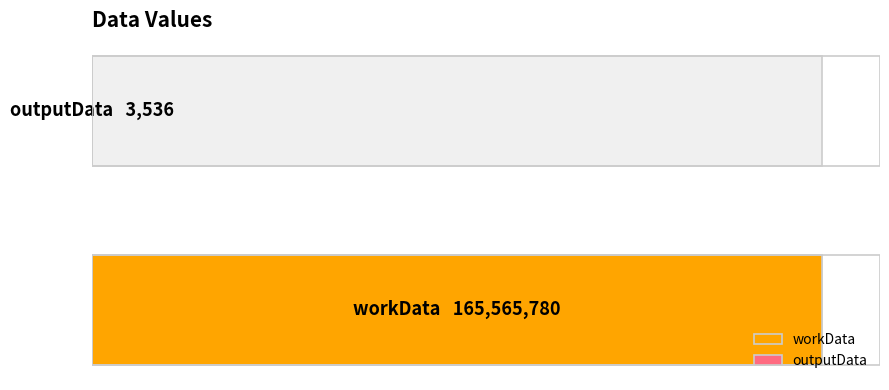

Is it true that the value at outputData is 3536?

True